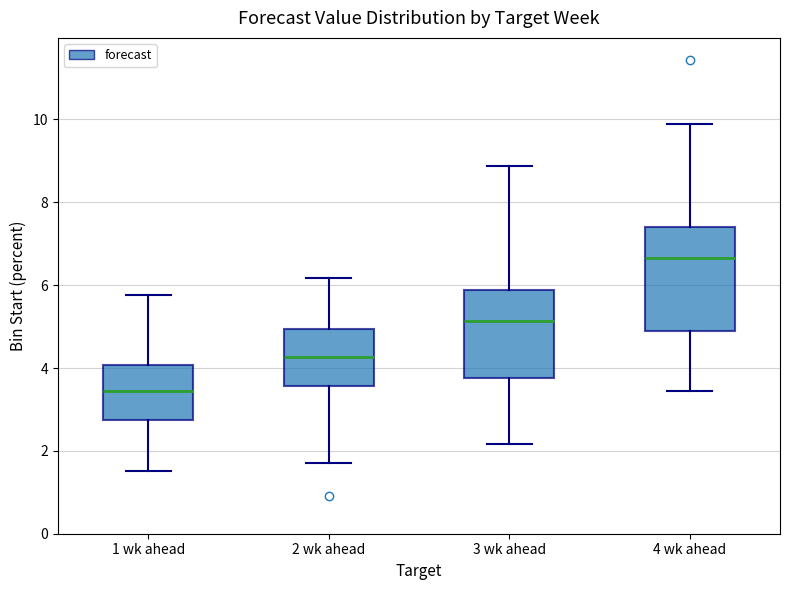

Comparing the boxes themselves (not the whiskers), which one is the tallest?

4 wk ahead